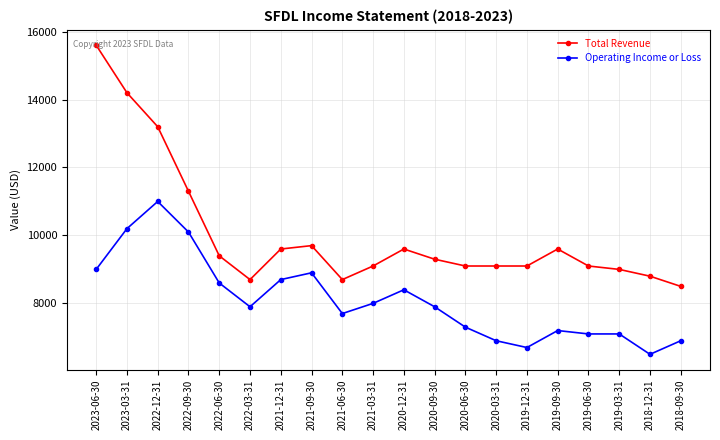

Which series changed the most between 2022-09-30 and 2019-06-30?

Operating Income or Loss